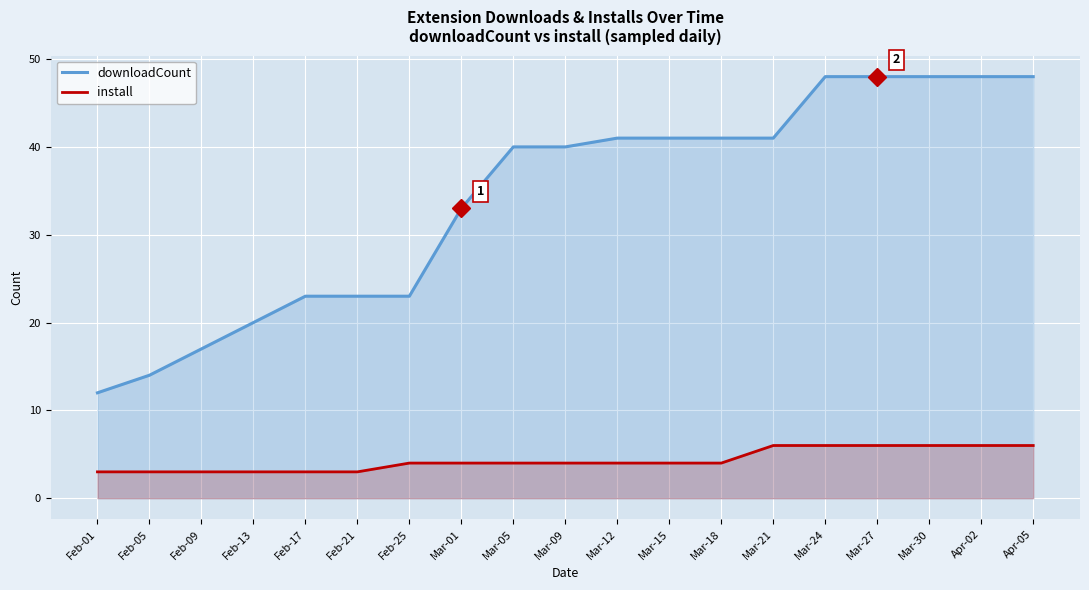

Reading left to right, transcribe all the data shown in this chart.

downloadCount: 12	14	17	20	23	23	23	33	40	40	41	41	41	41	48	48	48	48	48
install: 3	3	3	3	3	3	4	4	4	4	4	4	4	6	6	6	6	6	6